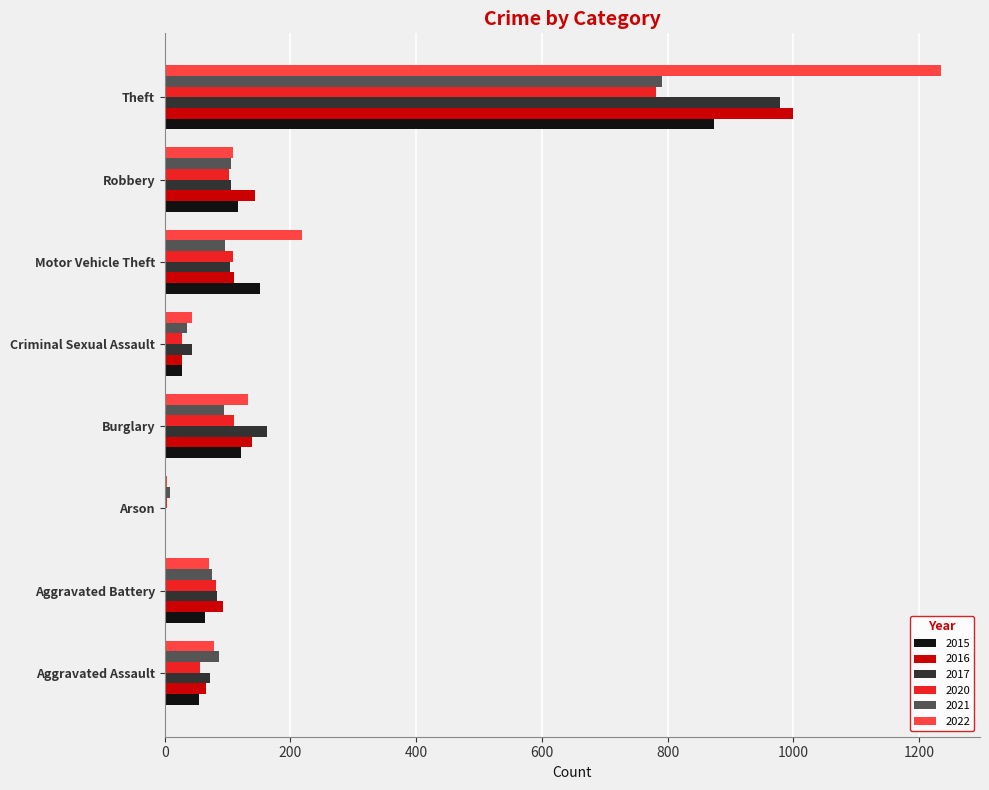

What is the sum of all 2020 values?

1272